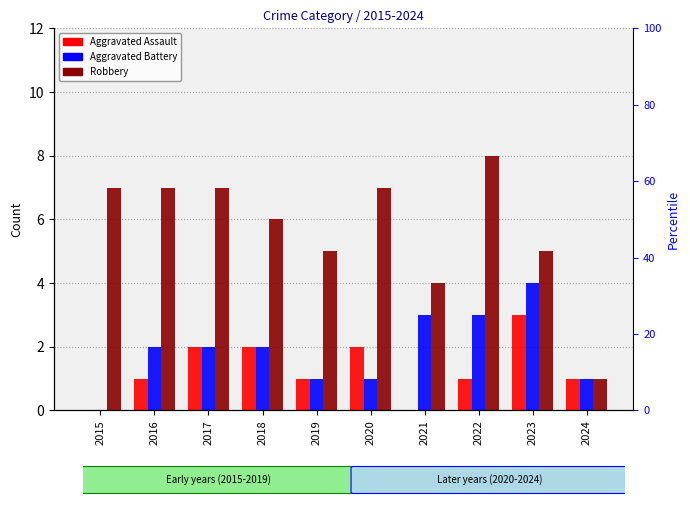

The Robbery series shows 7 at 2017. True or false?

True